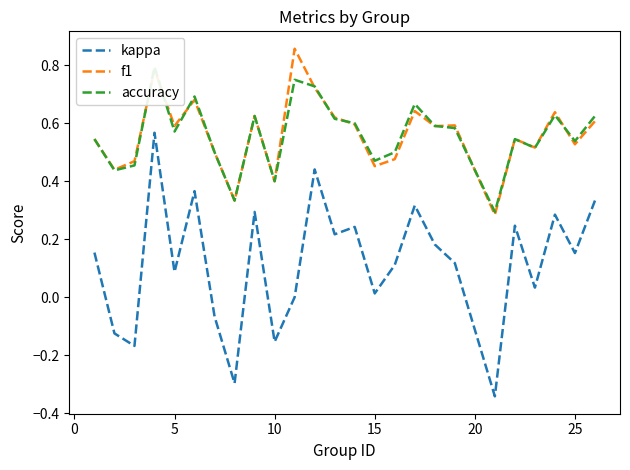

True or false: f1 and kappa intersect in this chart.

False